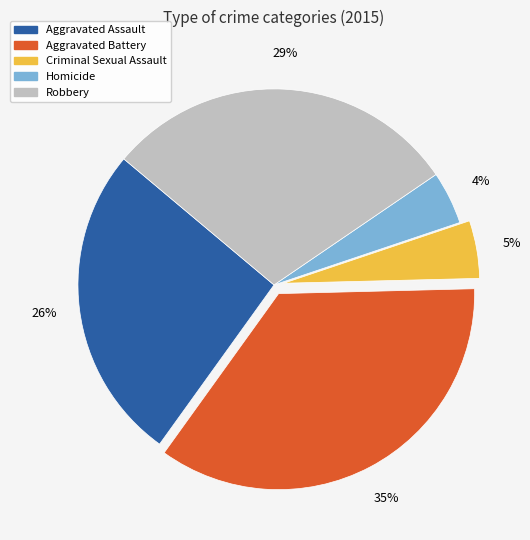

Count the number of slices in the pie.

5